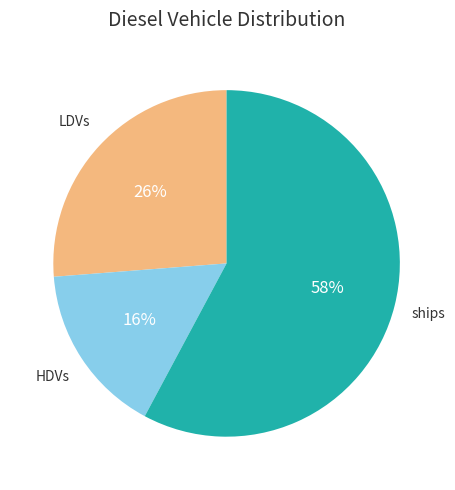

Does any single category account for the majority?

Yes